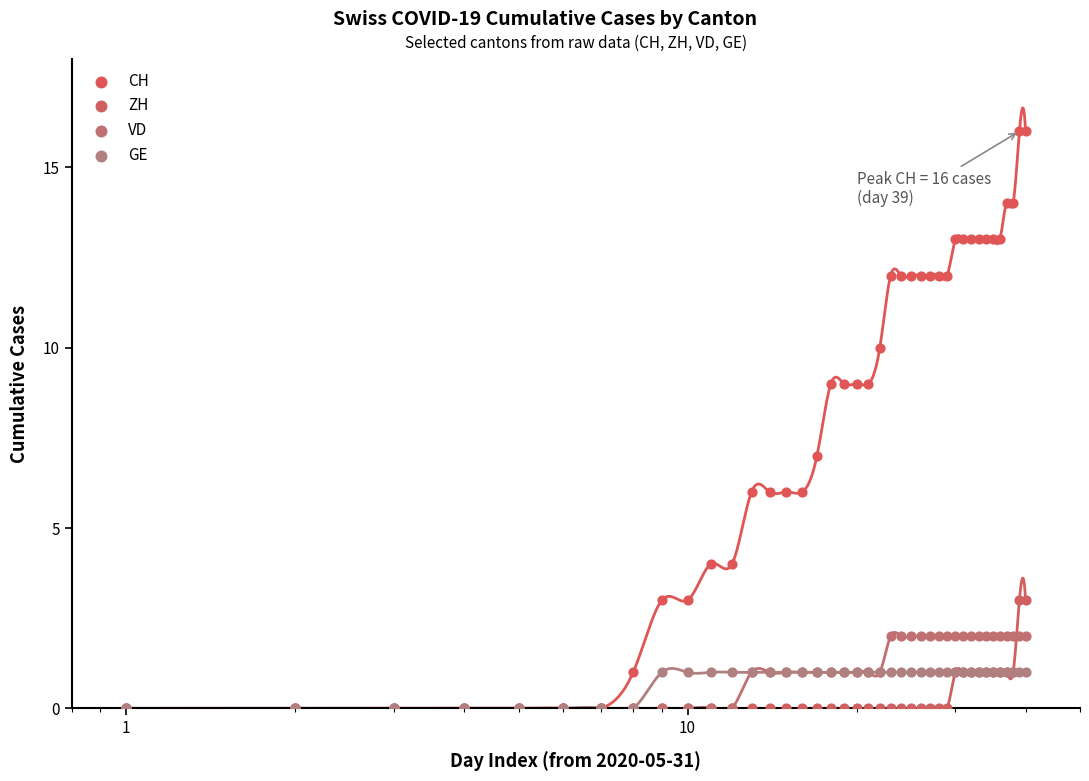

Which series contains the lowest Y value?

CH